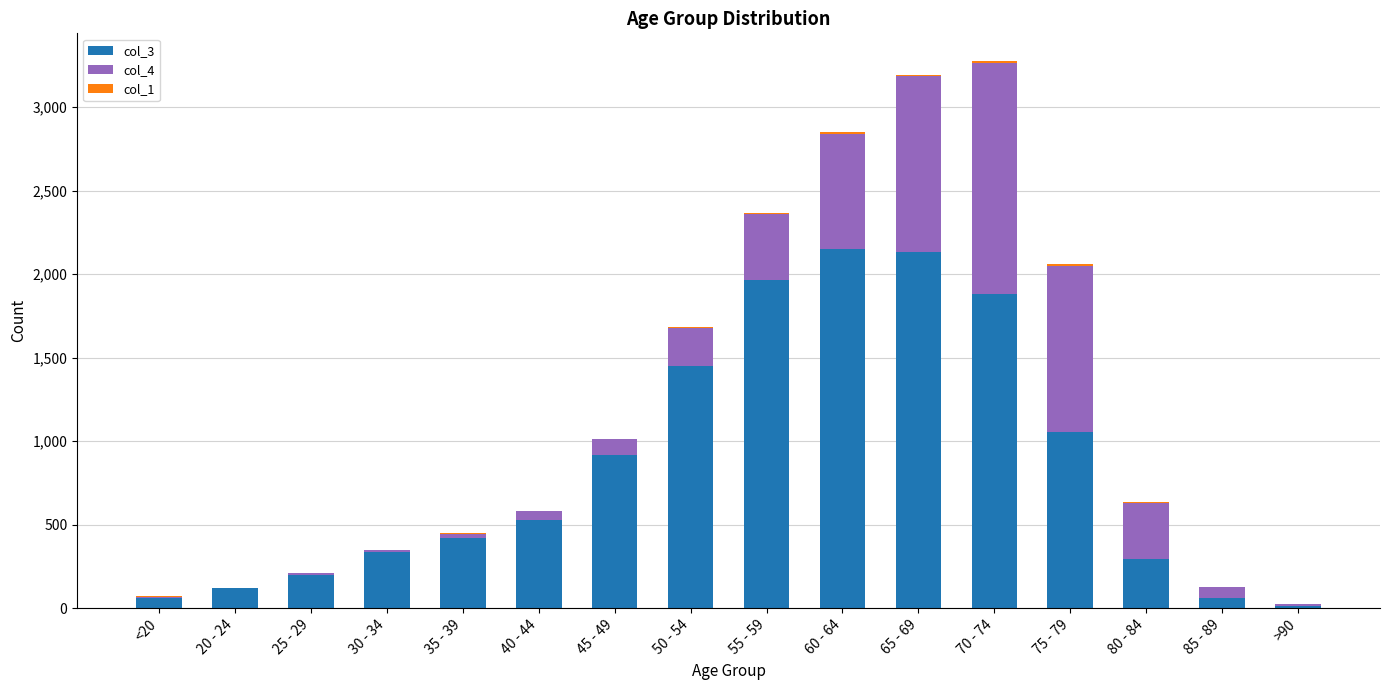

True or false: col_3 has a value of 2130 at 65 - 69.

True